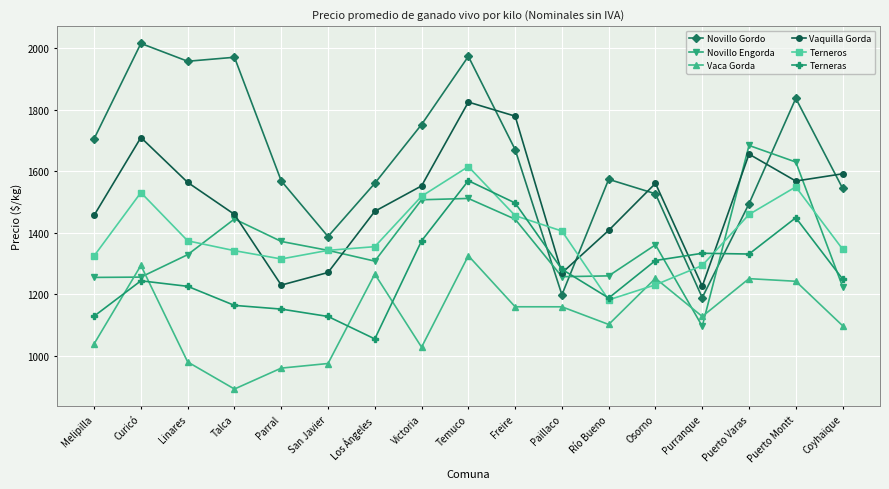

What is the difference between the highest and lowest values at Talca?

1079.0